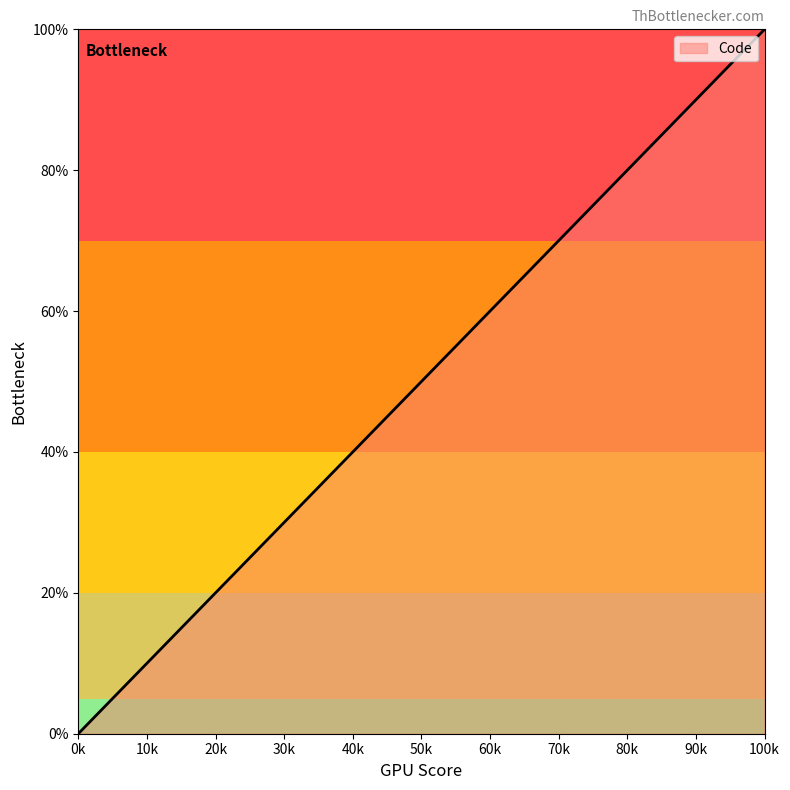

What is the difference between the maximum and minimum values?

100.0